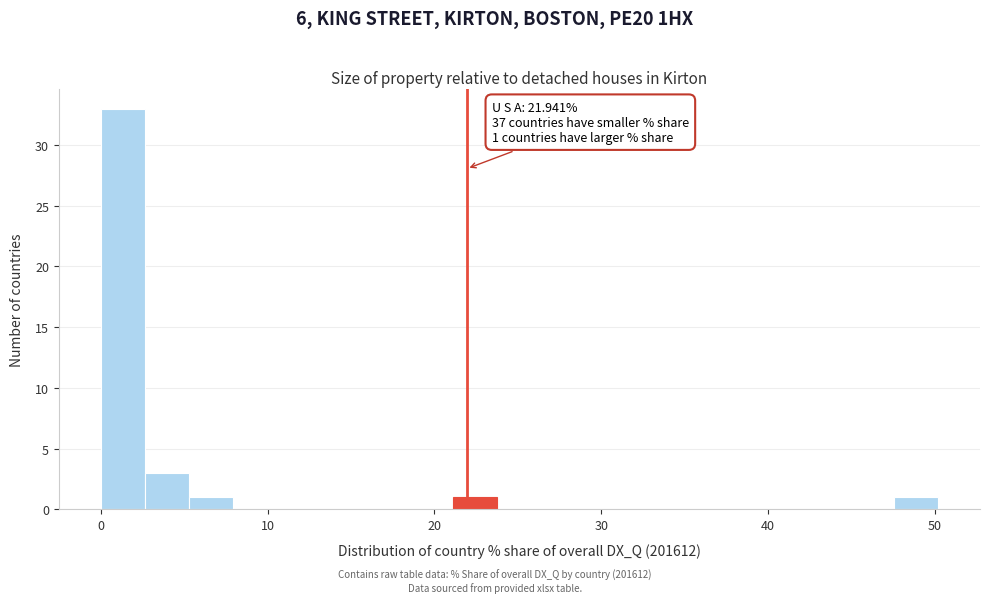

Around what value on the x-axis is the tallest bar? Give the approximate position of its centre, as read against the axis.

1